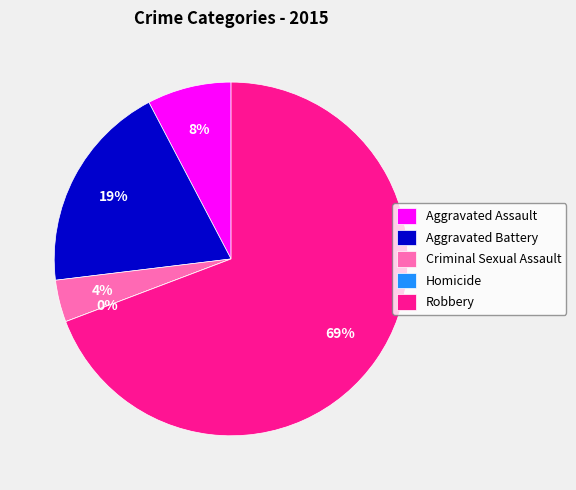

Combined, do Aggravated Assault and Criminal Sexual Assault account for over 50%?

No